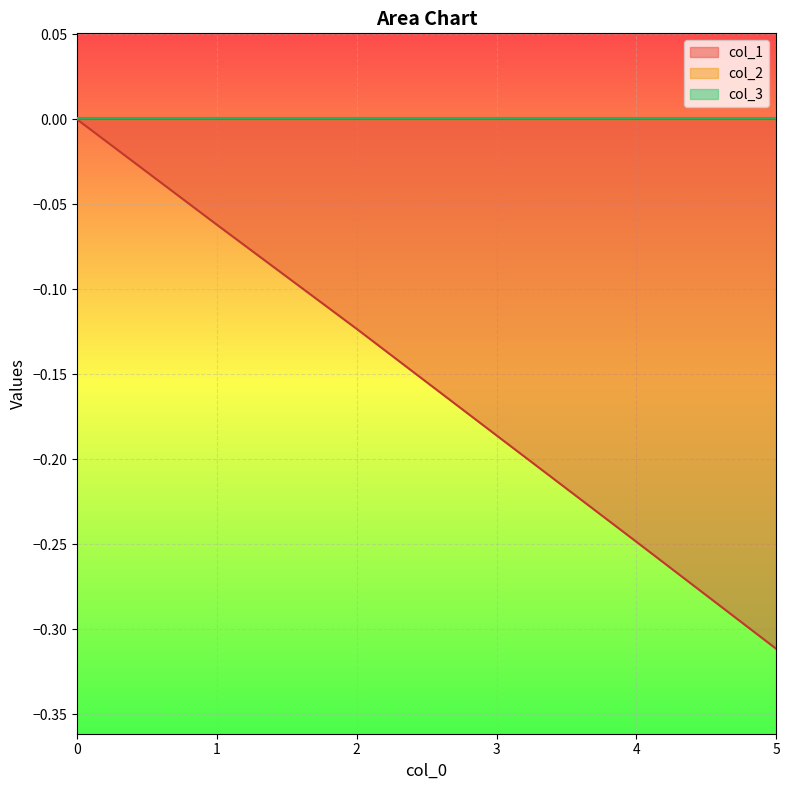

The col_1 series shows -0.1 at 1. True or false?

True